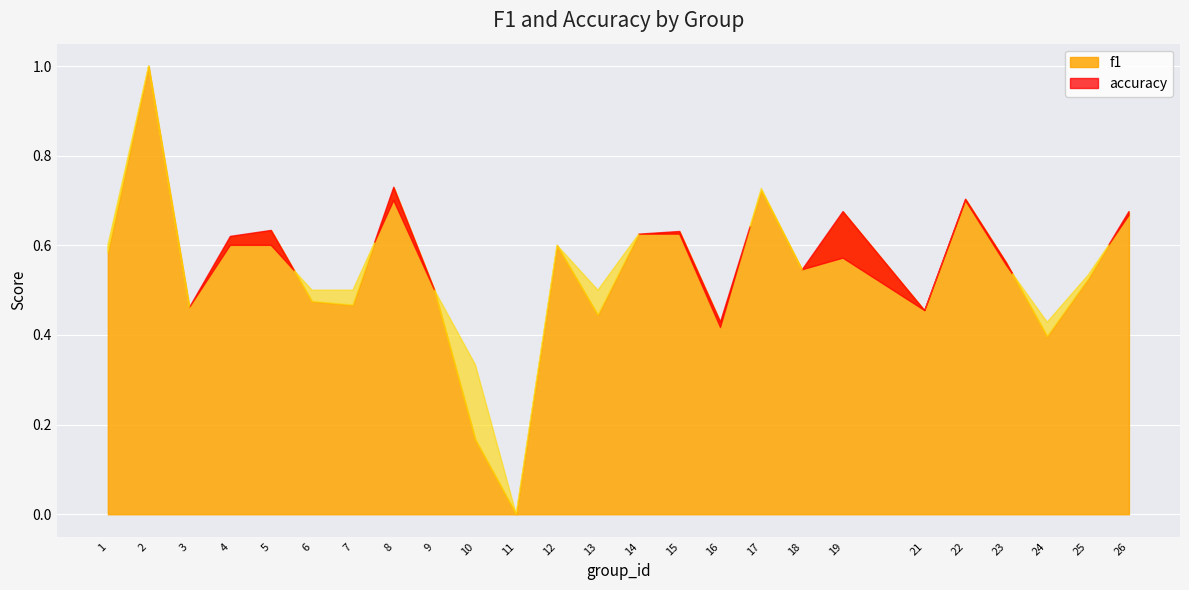

What is the difference between the maximum and minimum values in the accuracy series?

1.0